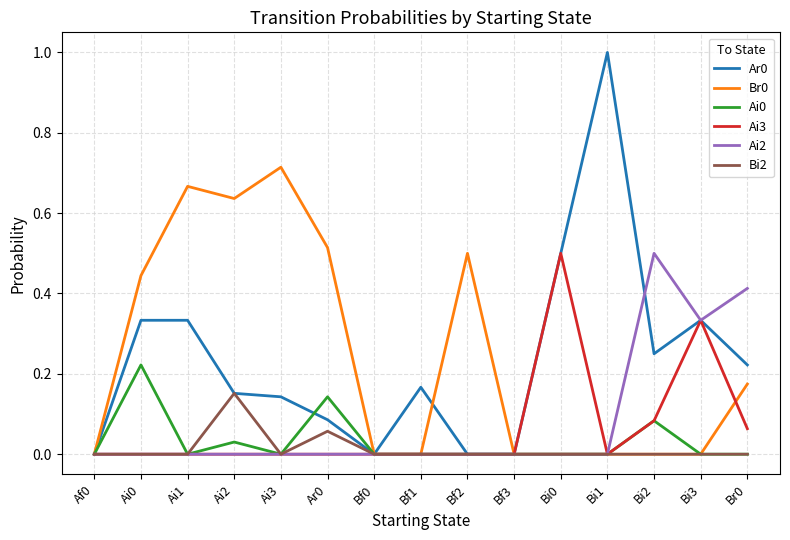

Which series changed the most between Bf1 and Br0?

Ai2